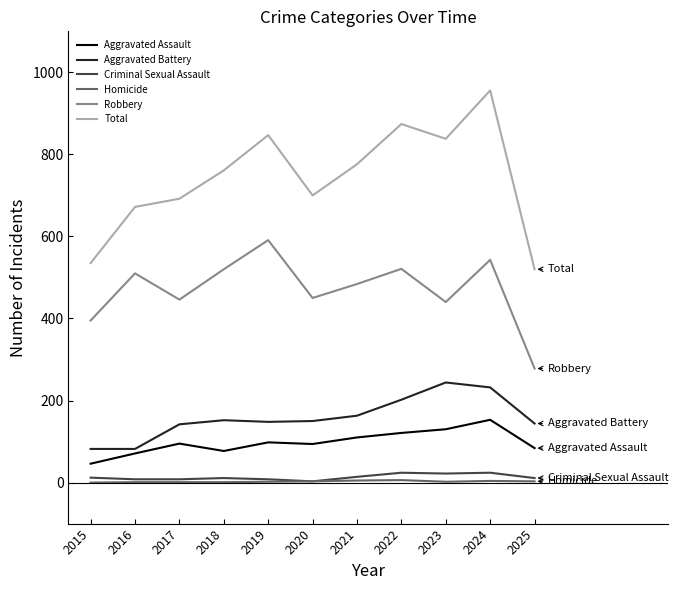

Which series has the largest range (max minus min)?

Total